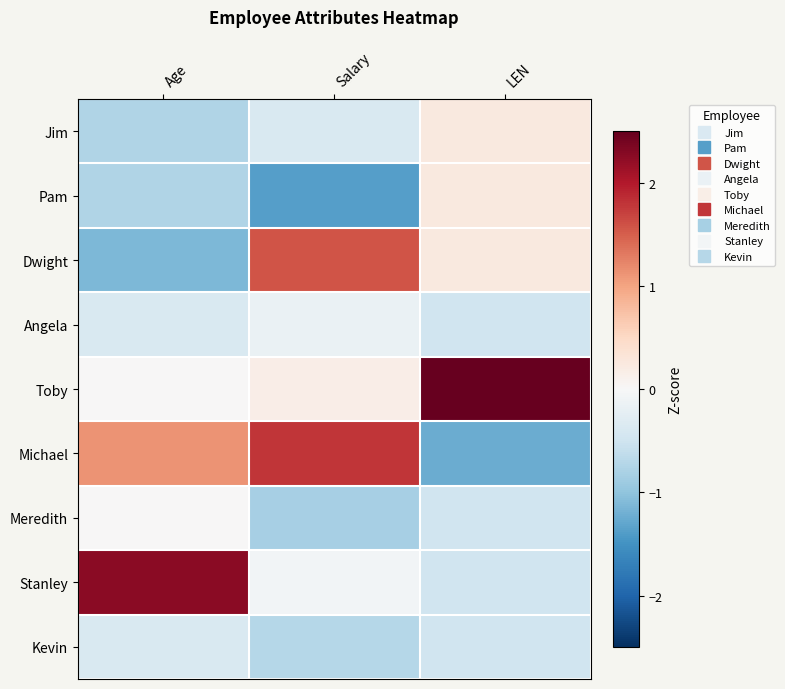

Reading right to left, what are all the values shown in this chart?

Jim: LEN=0.2	Salary=-0.4	Age=-0.7
Pam: LEN=0.2	Salary=-1.4	Age=-0.7
Dwight: LEN=0.2	Salary=1.6	Age=-1.1
Angela: LEN=-0.5	Salary=-0.2	Age=-0.4
Toby: LEN=2.5	Salary=0.2	Age=0.0
Michael: LEN=-1.2	Salary=1.8	Age=1.1
Meredith: LEN=-0.5	Salary=-0.8	Age=0.0
Stanley: LEN=-0.5	Salary=-0.1	Age=2.2
Kevin: LEN=-0.5	Salary=-0.7	Age=-0.4